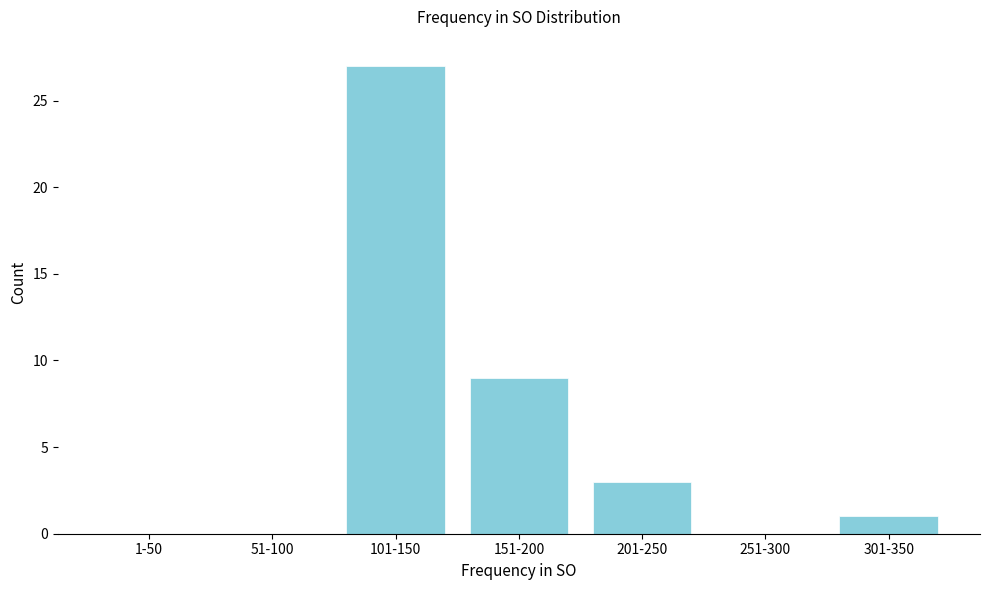

Reading right to left, transcribe all the data shown in this chart.

301-350=1	251-300=0	201-250=3	151-200=9	101-150=27	51-100=0	1-50=0